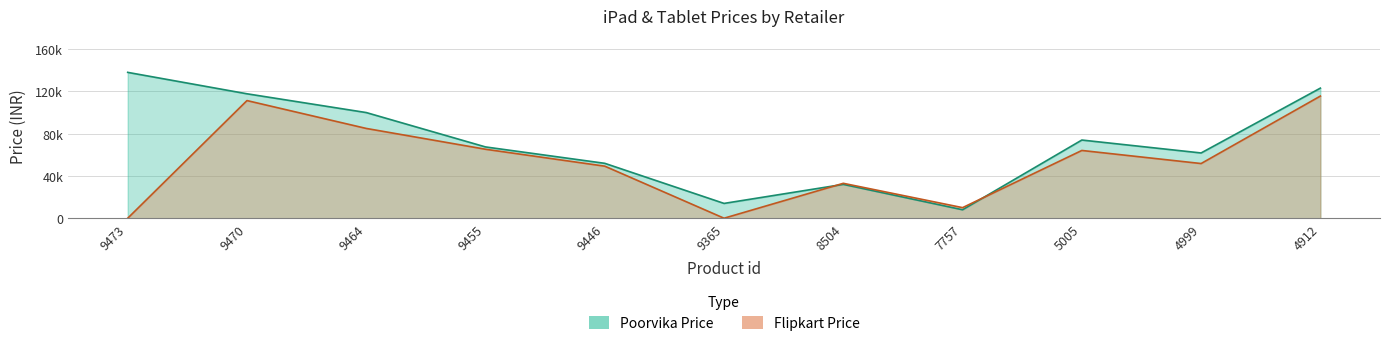

The Poorvika Price series shows 177742 at 9470. True or false?

False